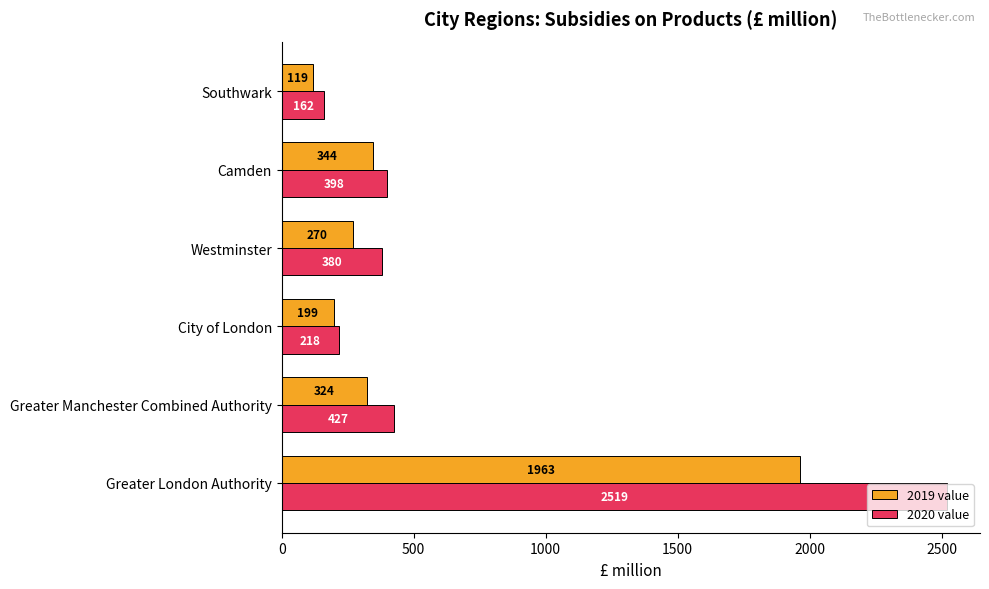

What are all the series names shown in the legend?

2019 value, 2020 value